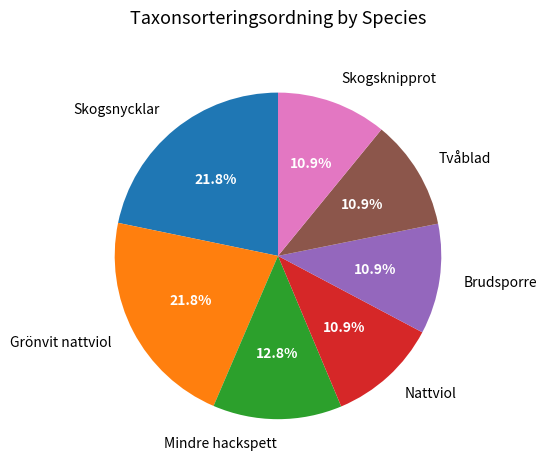

Which has a higher value, Brudsporre or Skogsnycklar?

Skogsnycklar